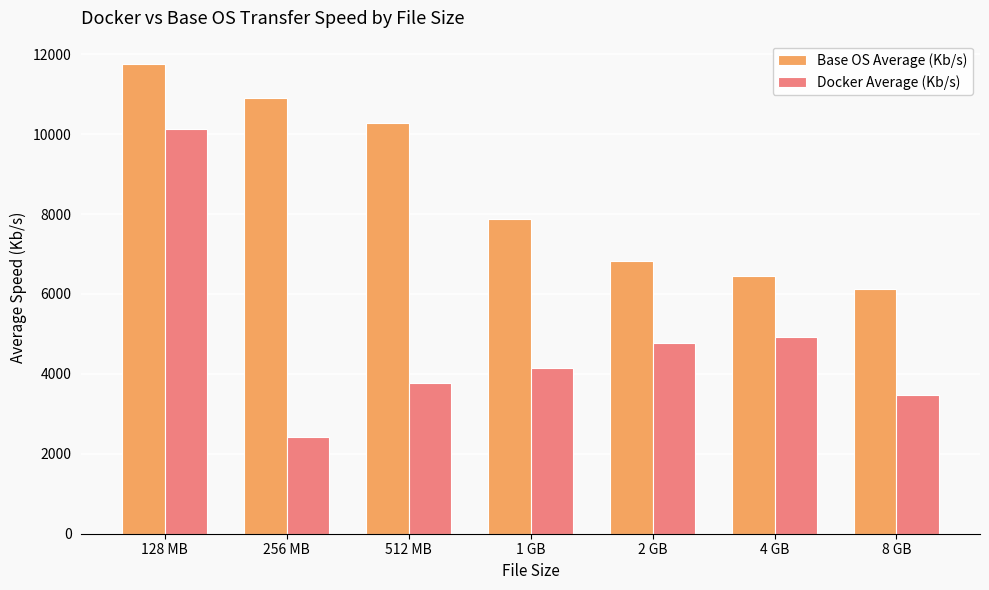

Which category has the lowest value in the Base OS Average (Kb/s) series?

8 GB